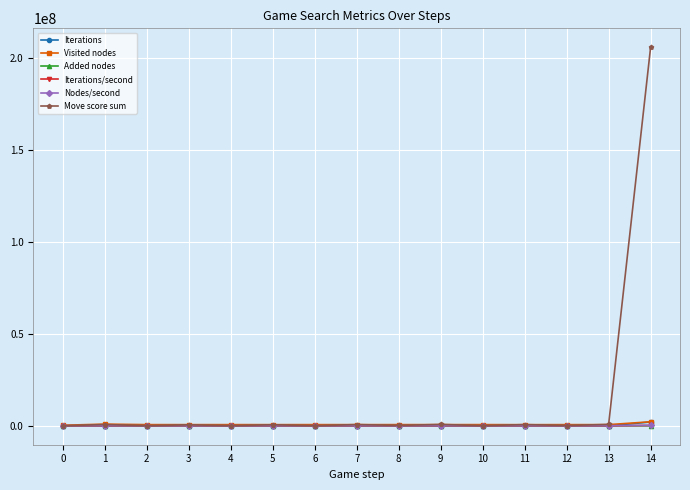

Is it true that Iterations/second equals 961.3 at 0?

True